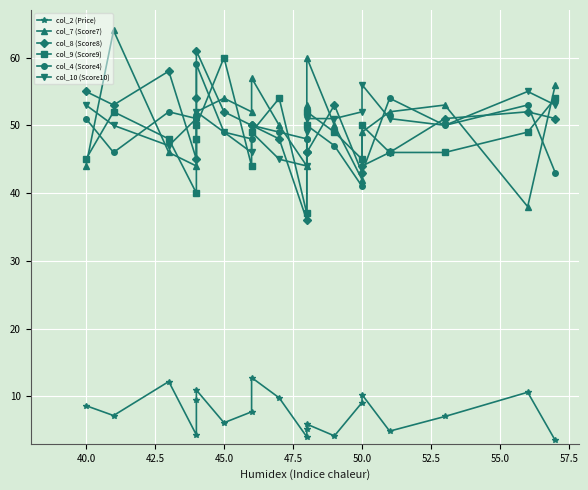

What is the difference between the maximum and second lowest values in the col_2 (Price) series?

8.8